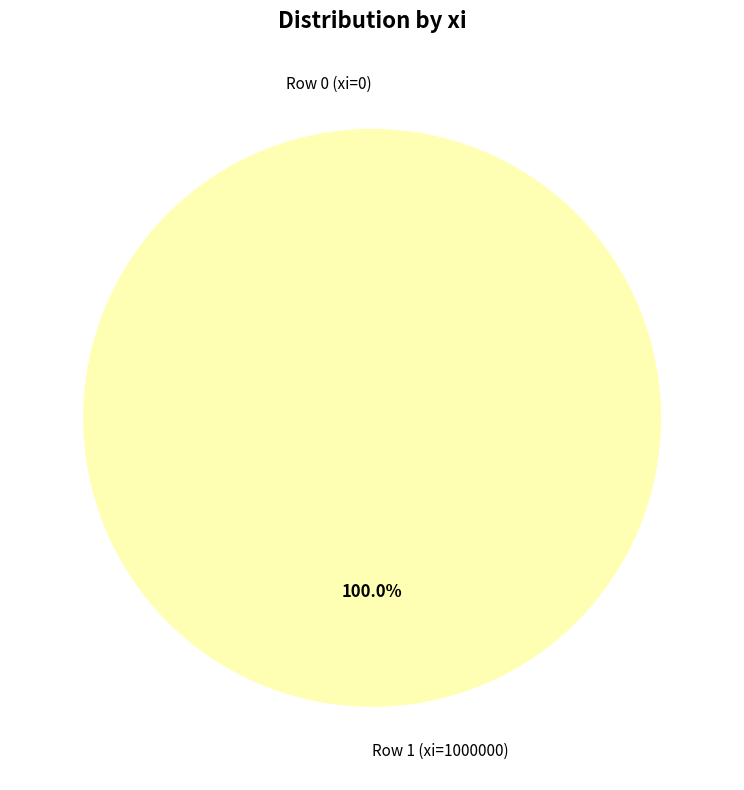

True or false: Row 0 (xi=0) accounts for 0% of the total.

True